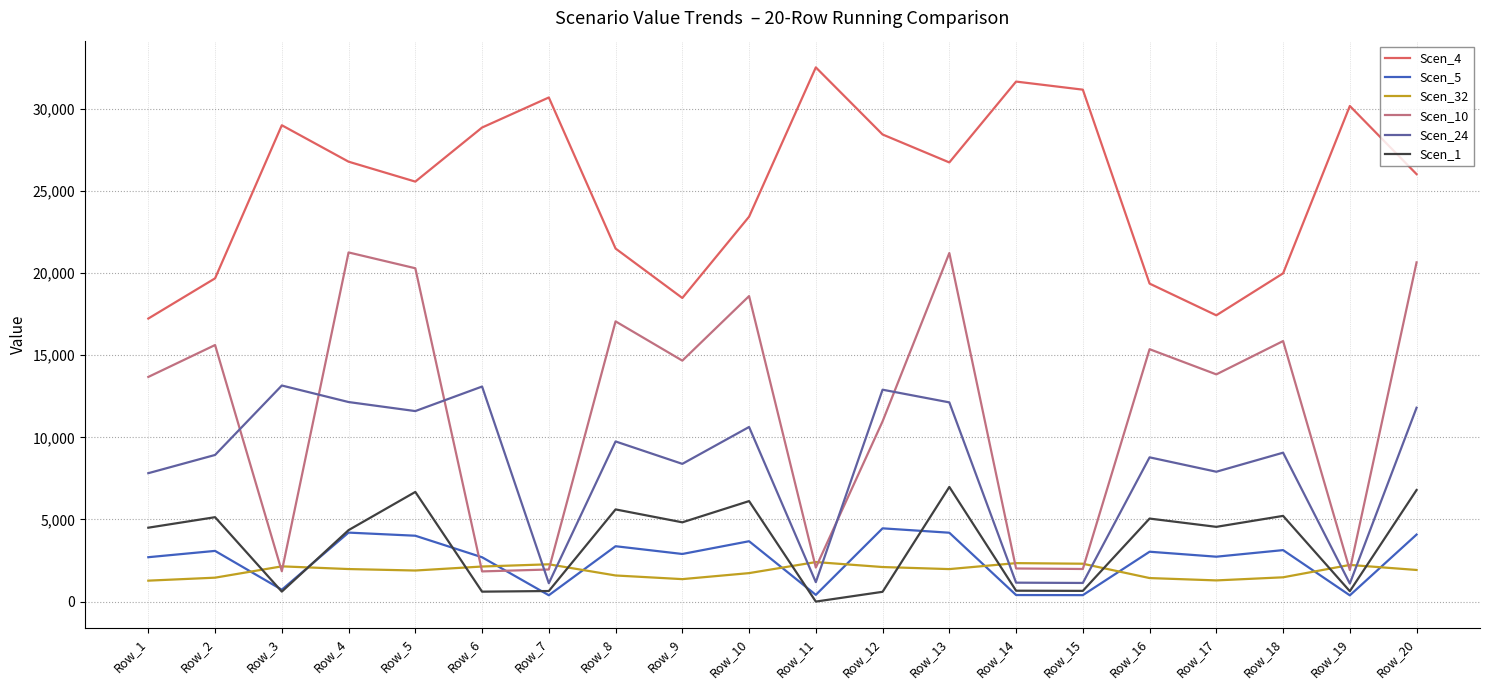

Which series has the widest spread of values?

Scen_10